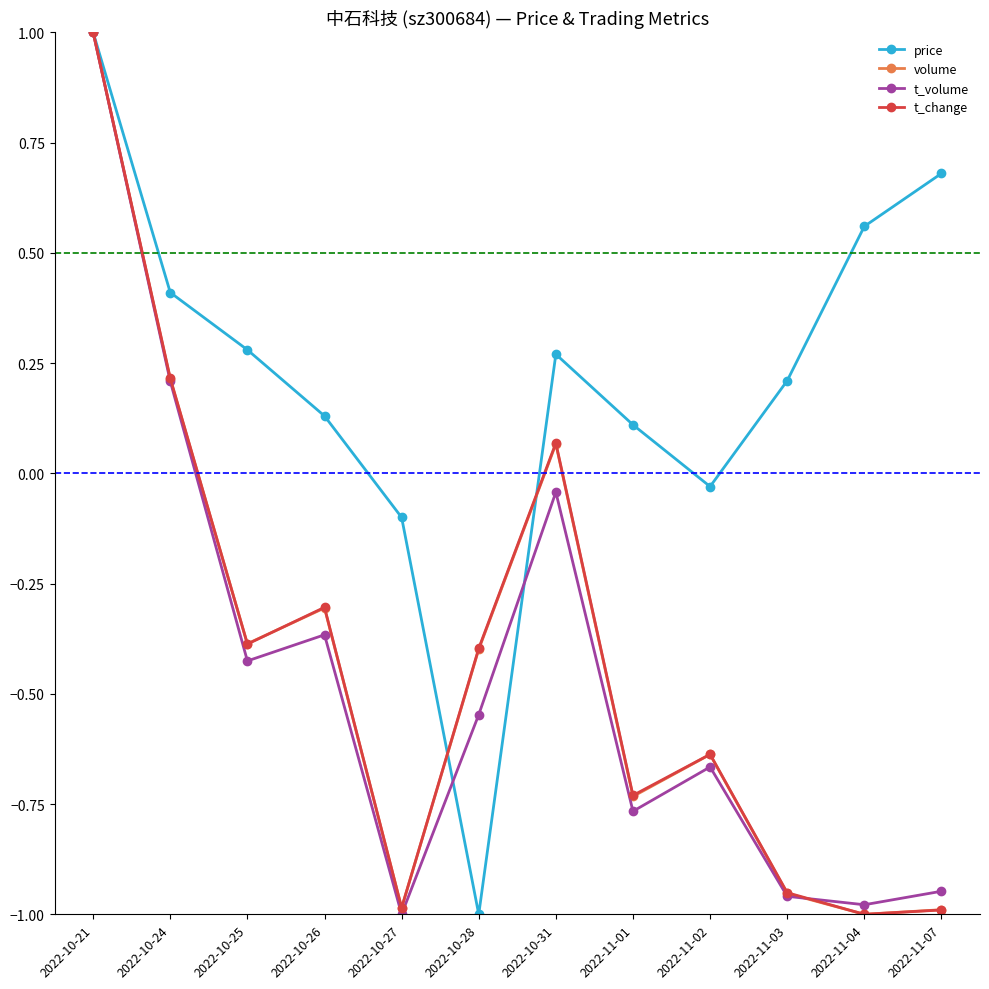

In t_volume, how many points are lower than both neighbors (excluding endpoints)?

4